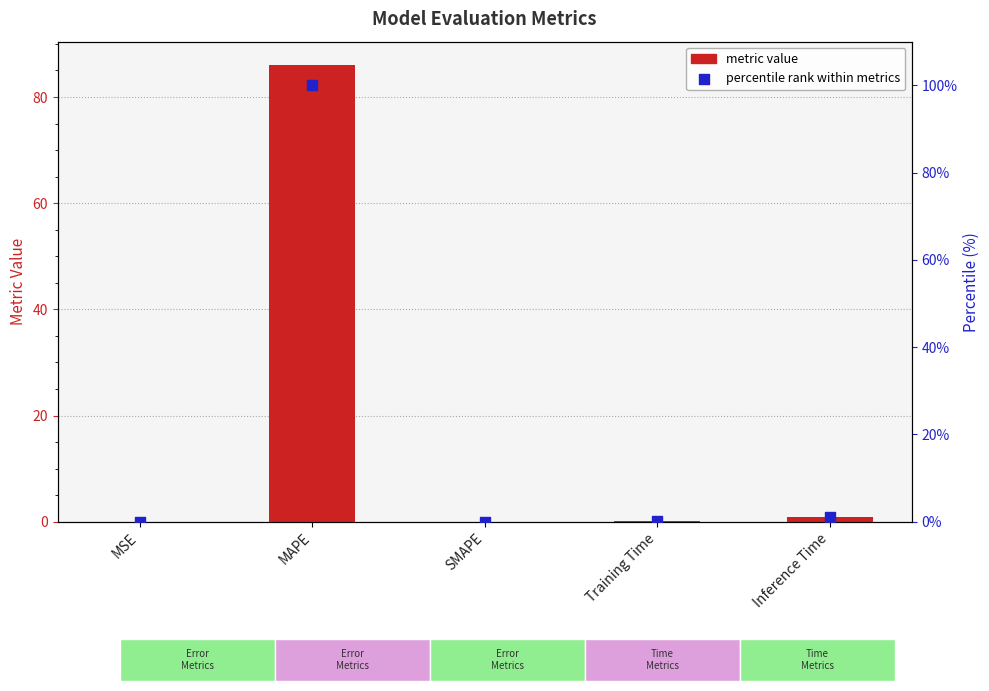

At how many categories does at least one series exceed 27?

1